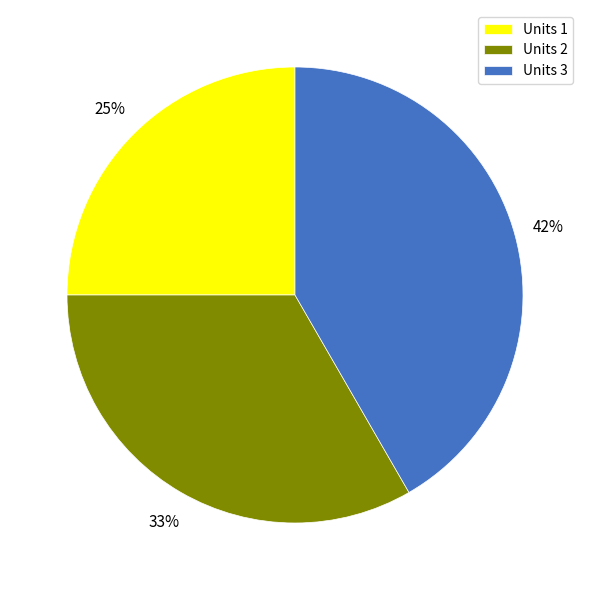

True or false: Units 1 accounts for 25% of the total.

True